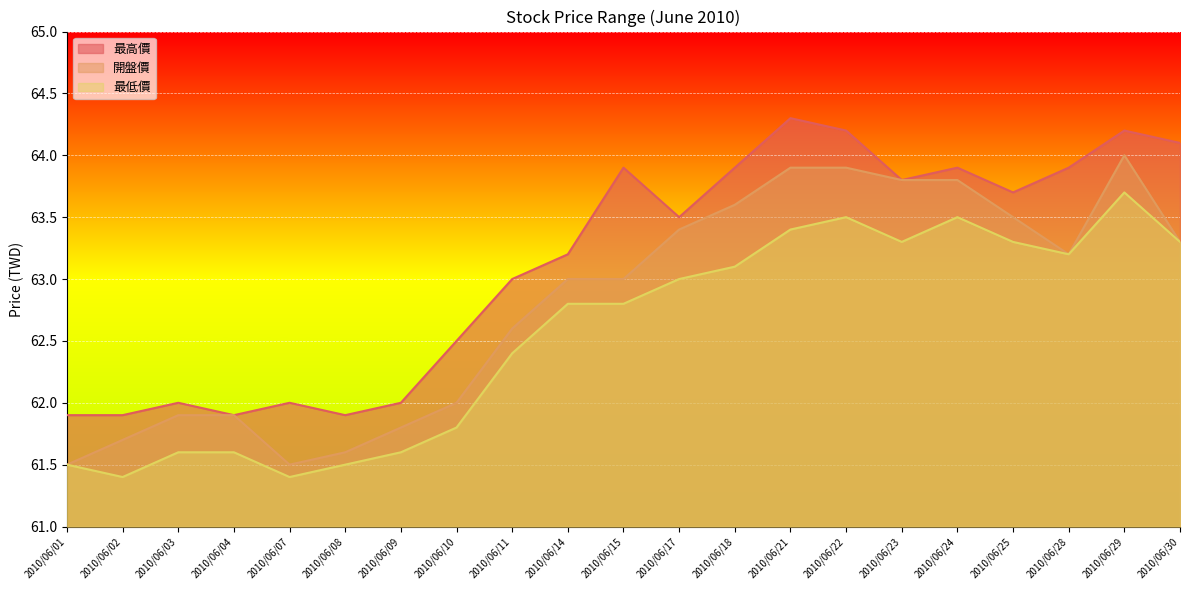

How many values in the 開盤價 series exceed 63?

10